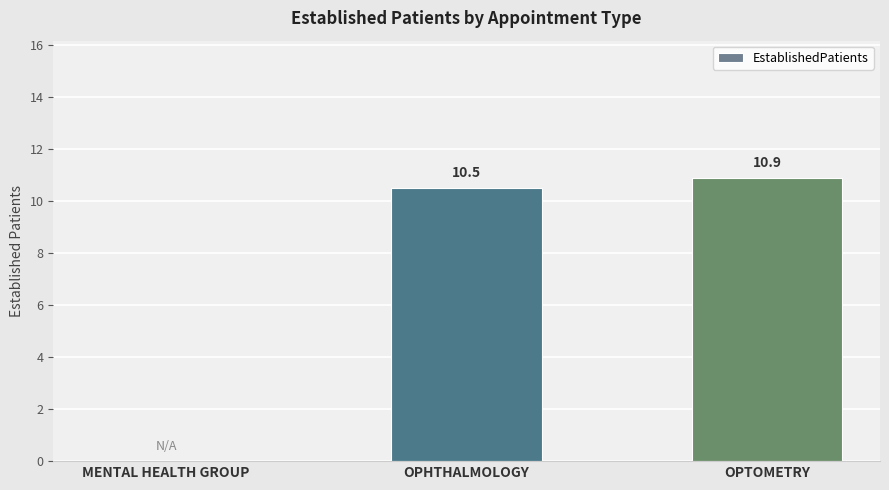

Between OPHTHALMOLOGY and OPTOMETRY, which is larger?

OPTOMETRY